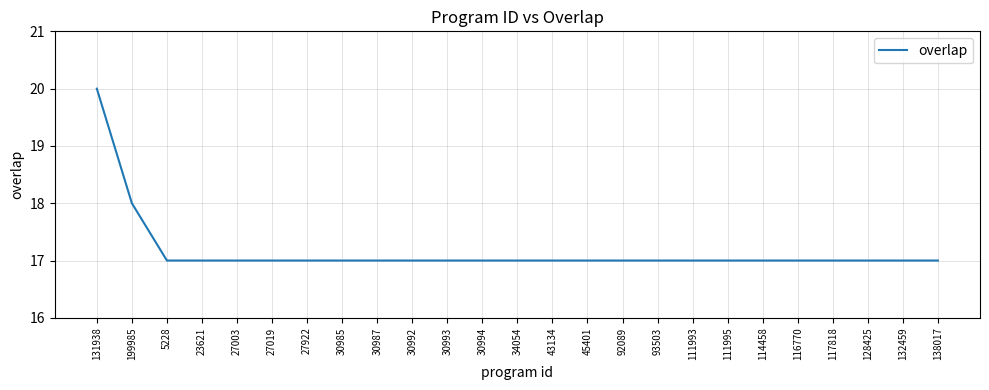

Read the value at 199985.

18